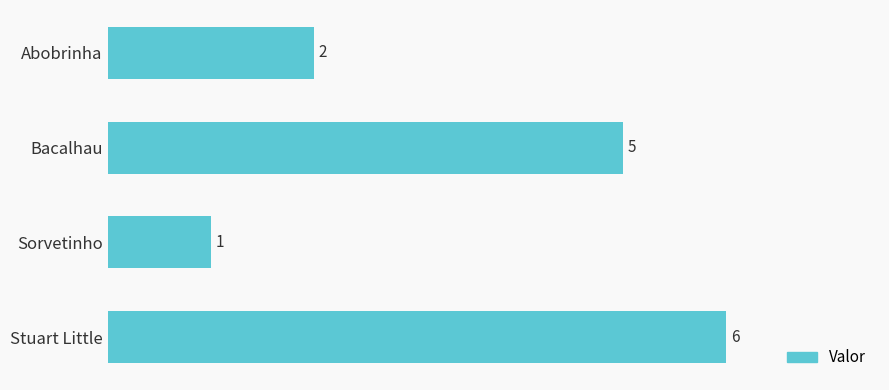

How many values are between 2 and 6?

3